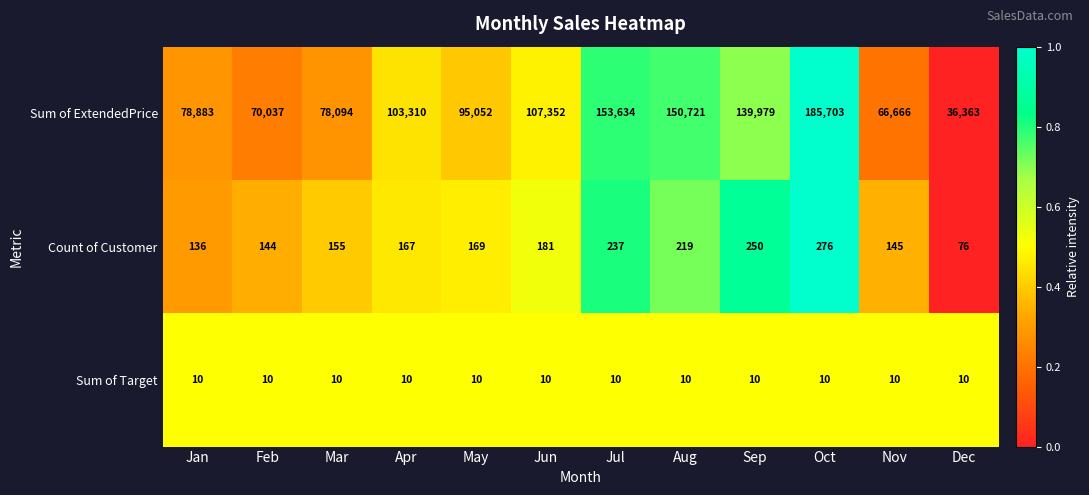

What is the lowest value of the Sum of Target series?

10